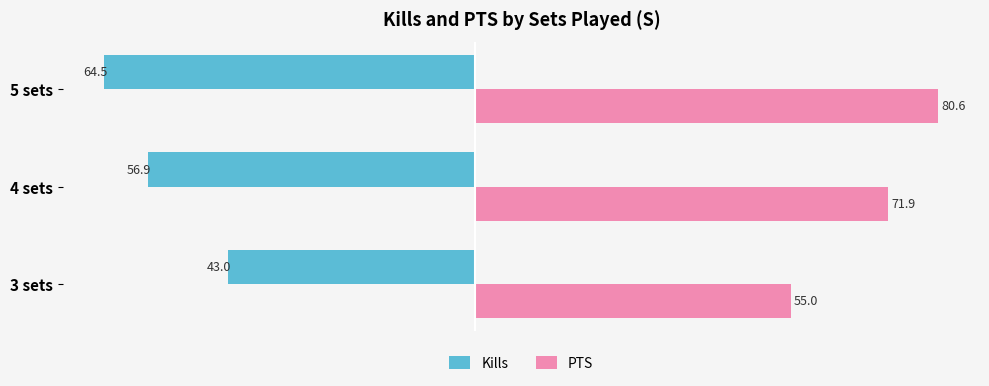

Which series has the largest range (max minus min)?

PTS